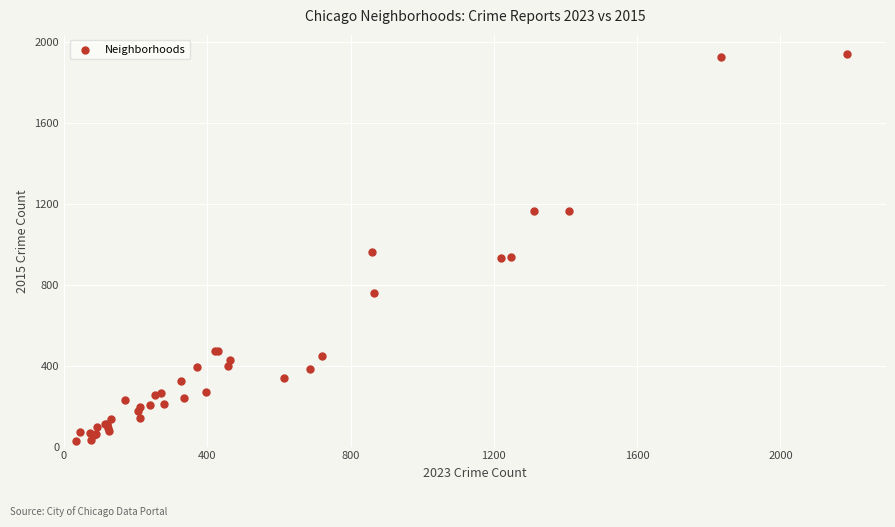

What Y value in the scatter plot is closest to 982?

960